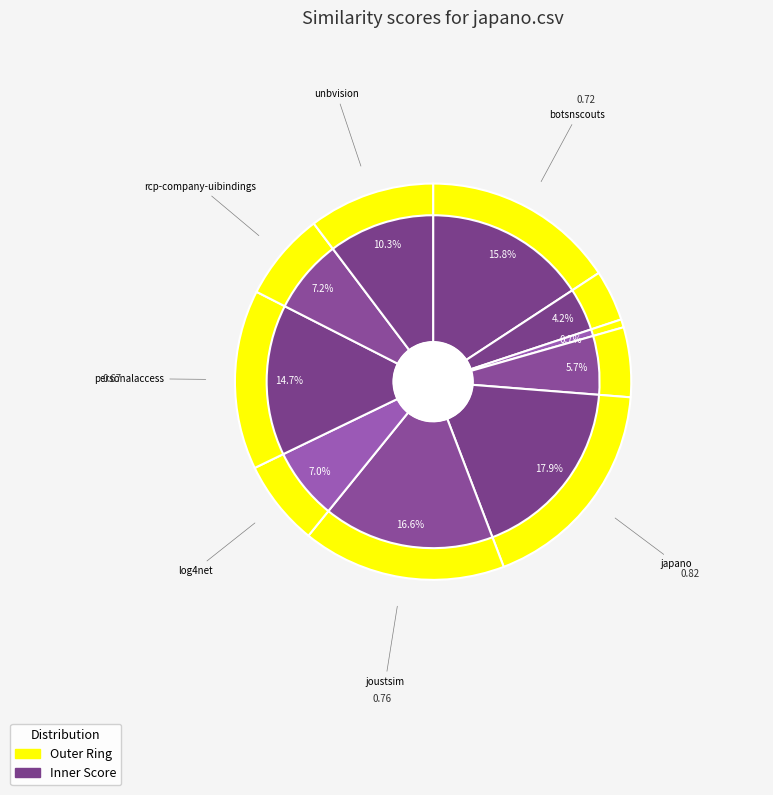

Is rcp-company-uibindings.csv the majority of the pie?

No